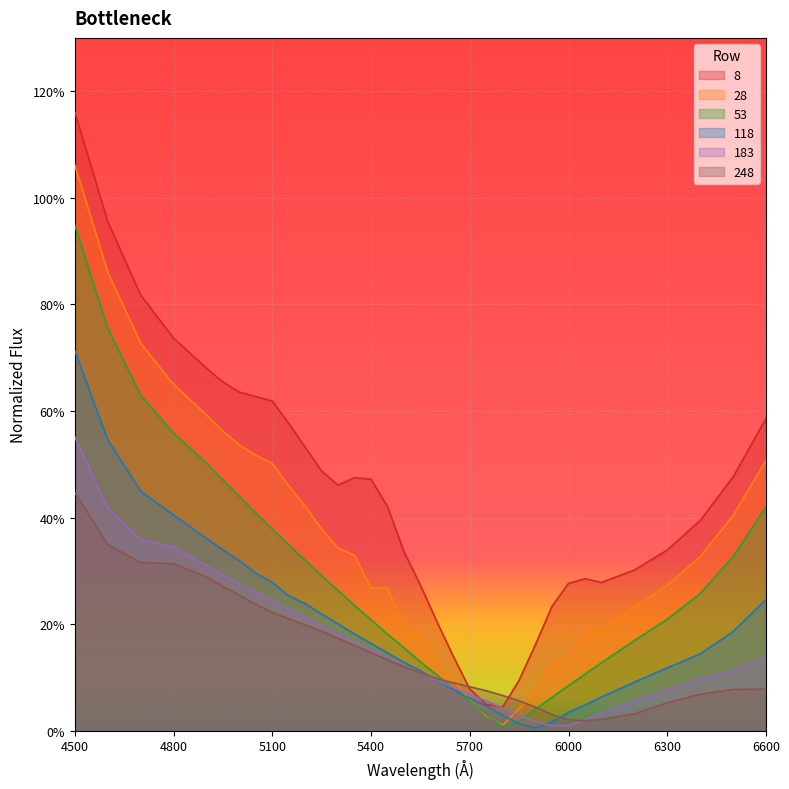

Which series has the largest total across all categories?

8